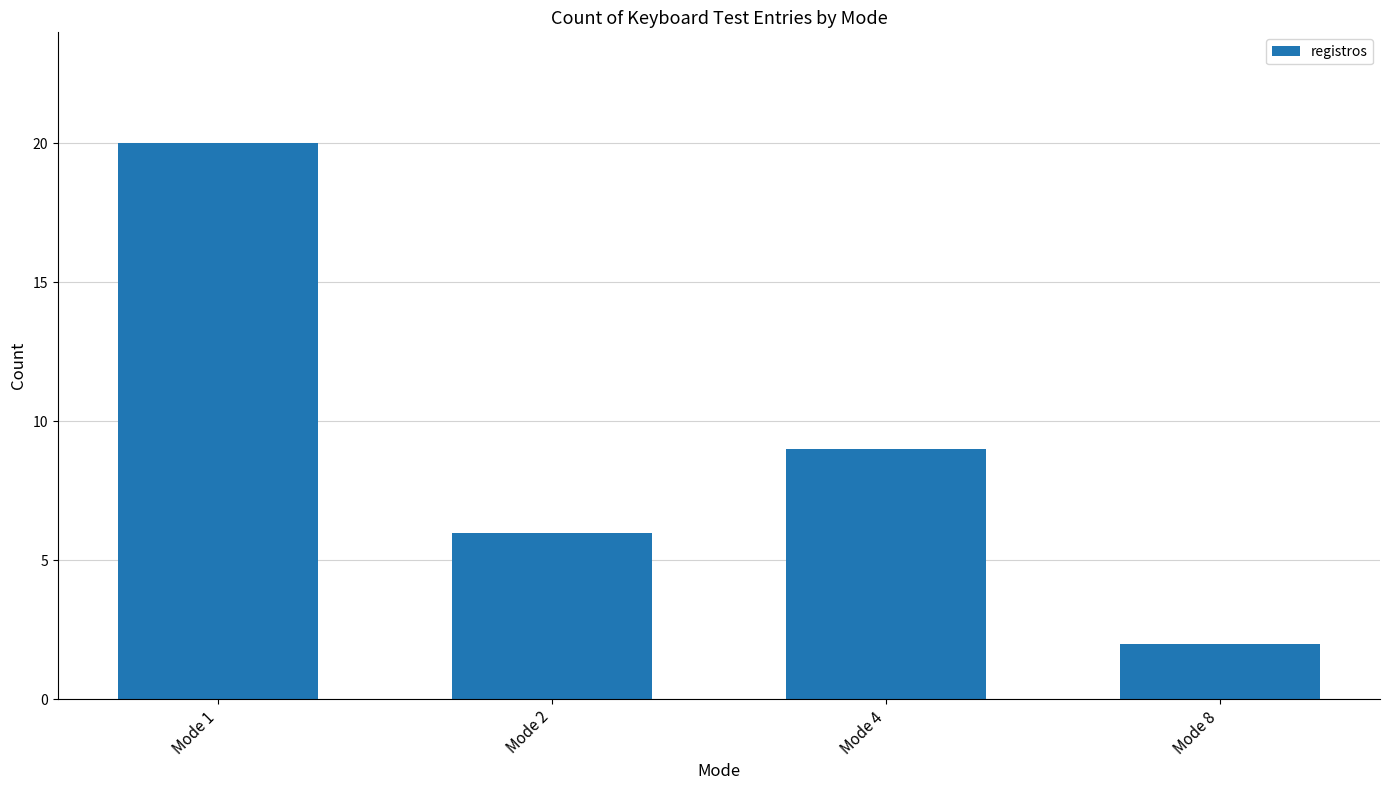

Reading right to left, transcribe all the data shown in this chart.

Mode 8=2	Mode 4=9	Mode 2=6	Mode 1=20